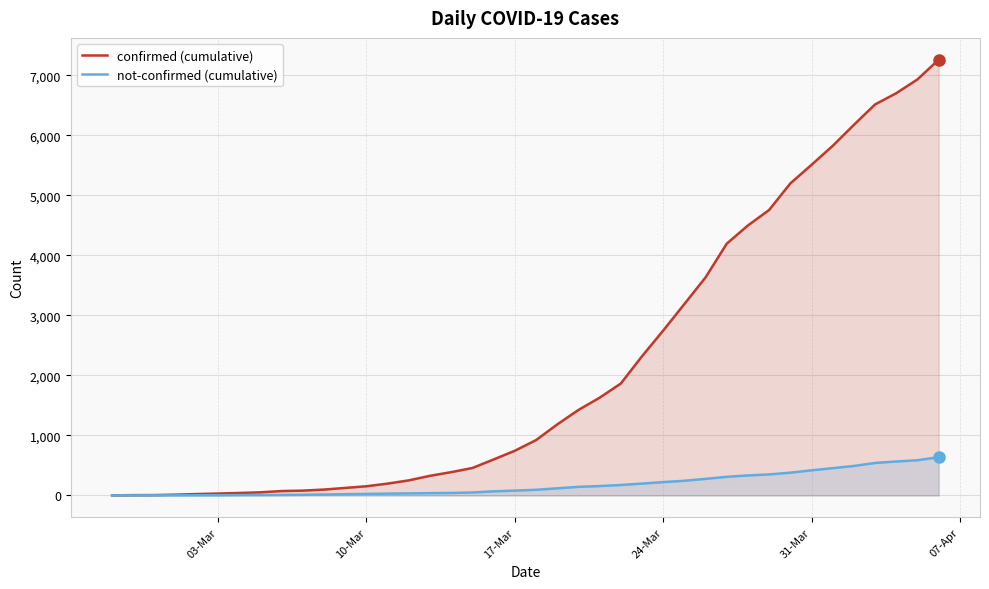

At how many categories does at least one series exceed 6058?

5